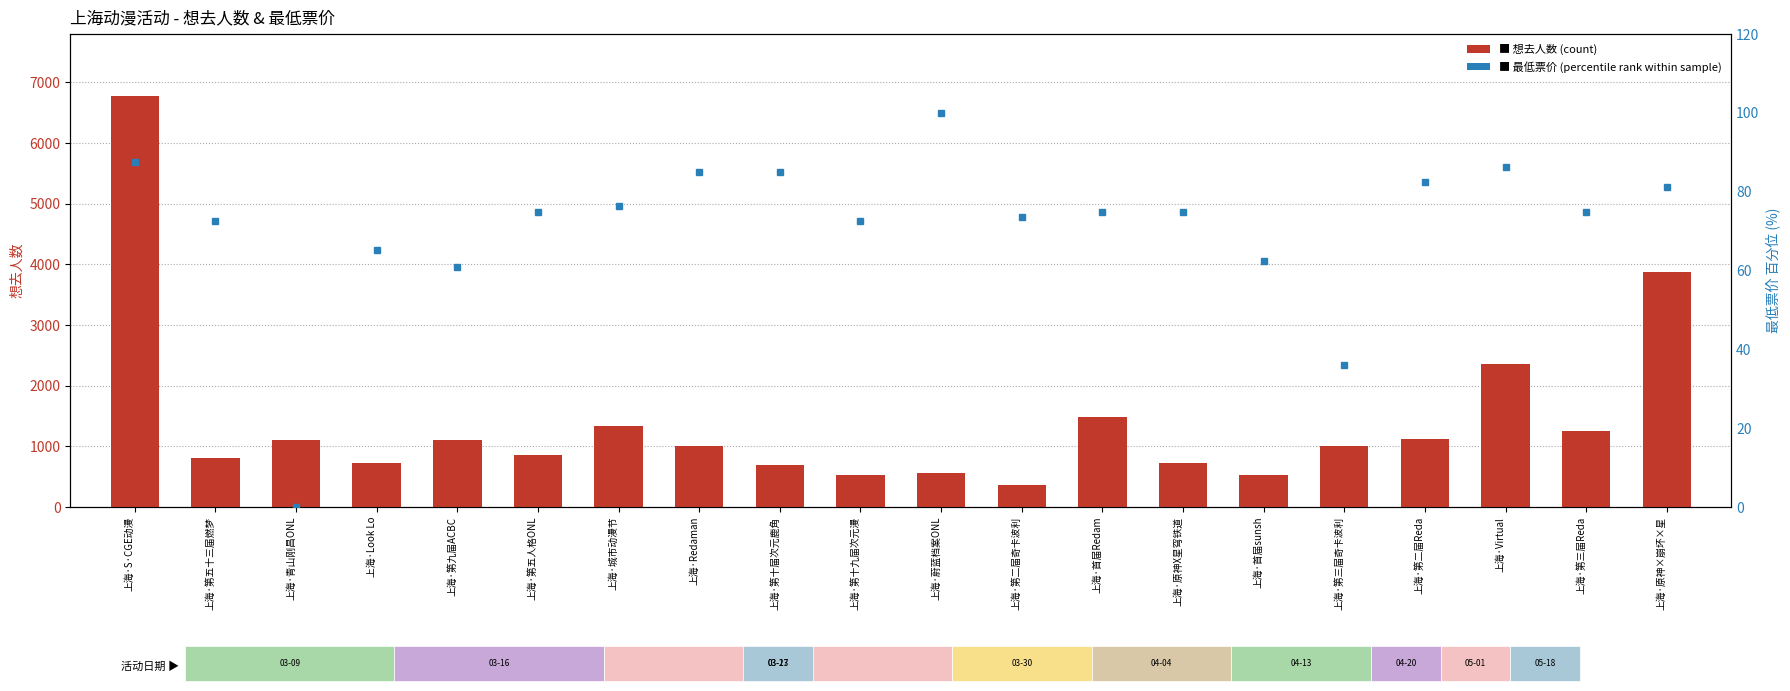

At which category is the sum across all series the highest?

上海·S·CGE动漫